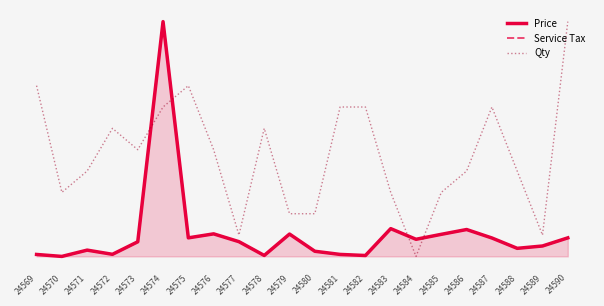

What is the total value across all series at 24577?

0.2